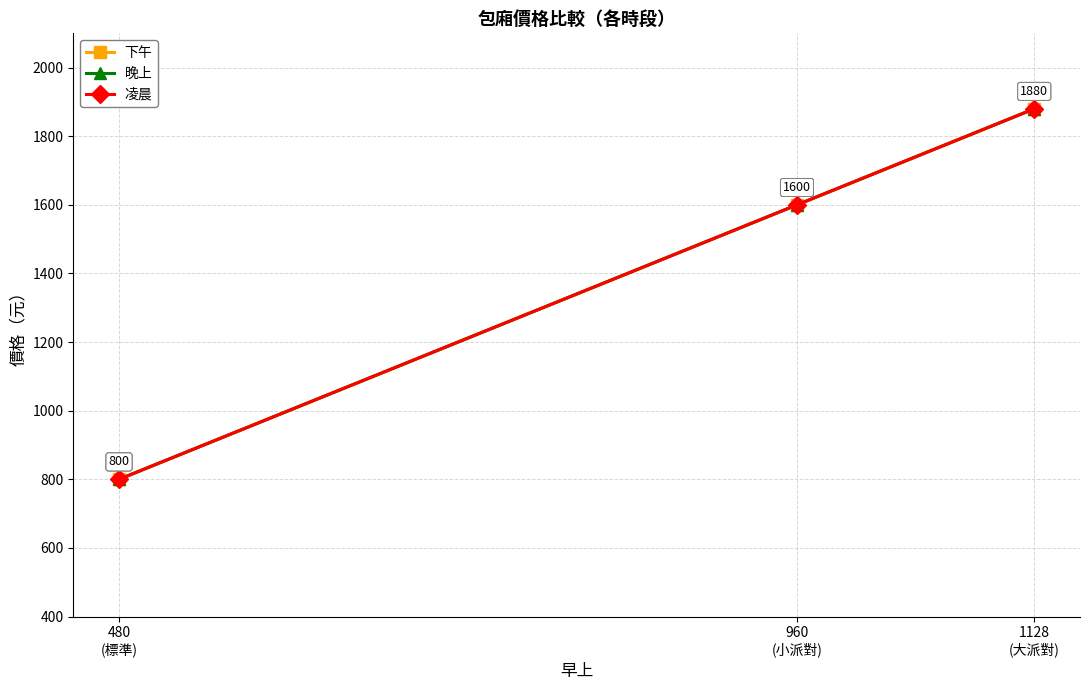

Which category has the highest value across all series?

1128
(大派對)